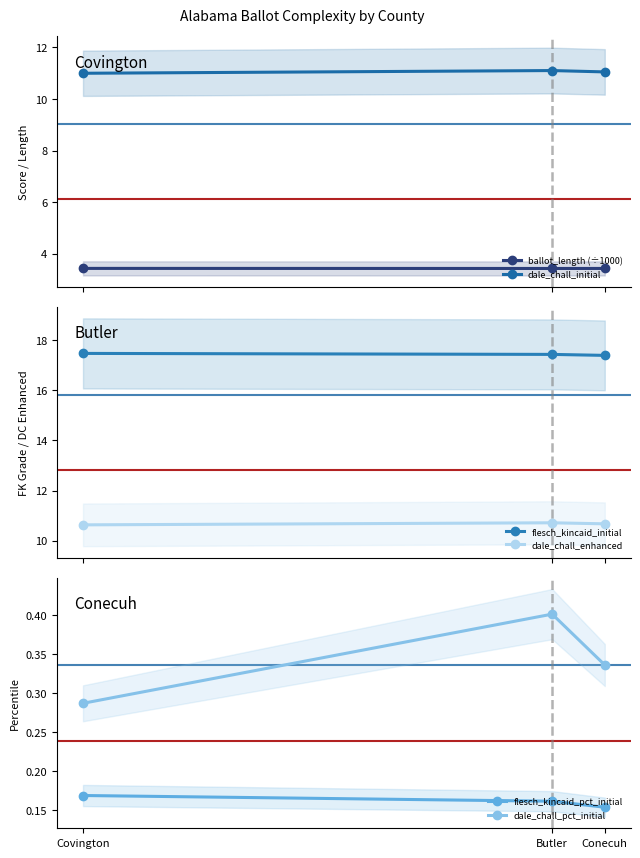

Reading left to right, list all the values displayed in this chart.

ballot_length (÷1000): Covington=3.4	Butler=3.4	Conecuh=3.4
dale_chall_initial: Covington=11.0	Butler=11.1	Conecuh=11.1
flesch_kincaid_initial: Covington=17.5	Butler=17.4	Conecuh=17.4
dale_chall_enhanced: Covington=10.6	Butler=10.7	Conecuh=10.7
flesch_kincaid_pct_initial: Covington=0.2	Butler=0.2	Conecuh=0.2
dale_chall_pct_initial: Covington=0.3	Butler=0.4	Conecuh=0.3